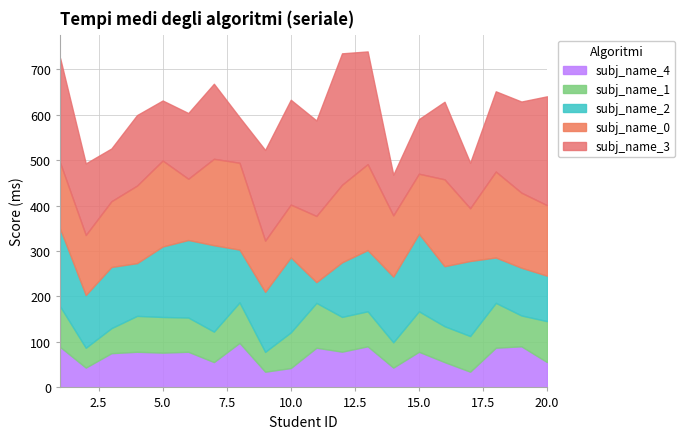

At which category is the sum across all series the highest?

13